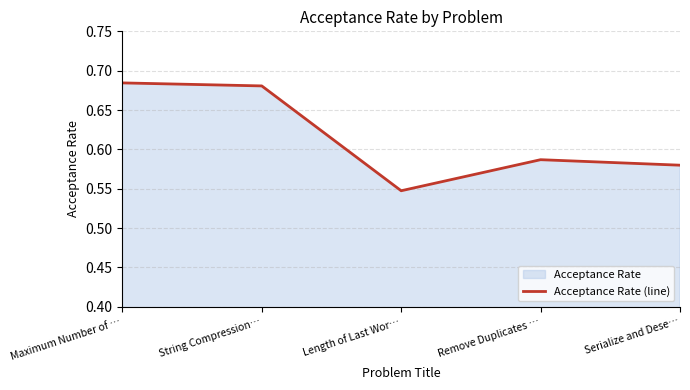

Reading right to left, transcribe all the data shown in this chart.

0.6	0.6	0.5	0.7	0.7